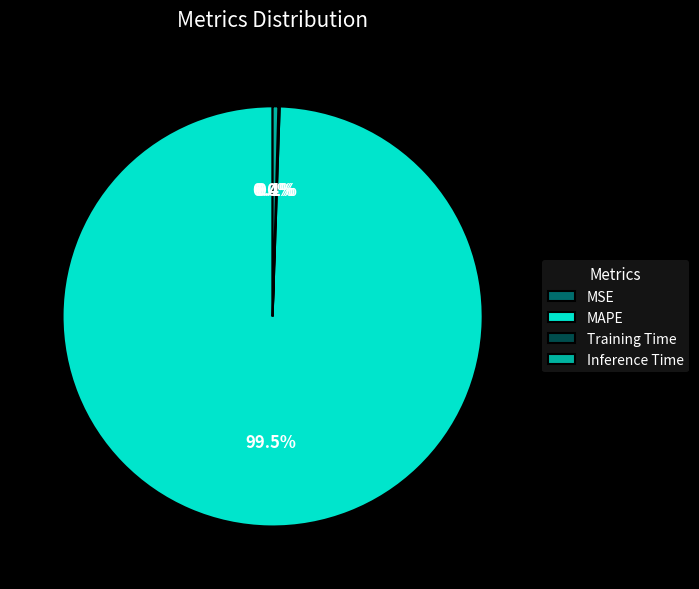

Is there a majority slice in this chart?

Yes